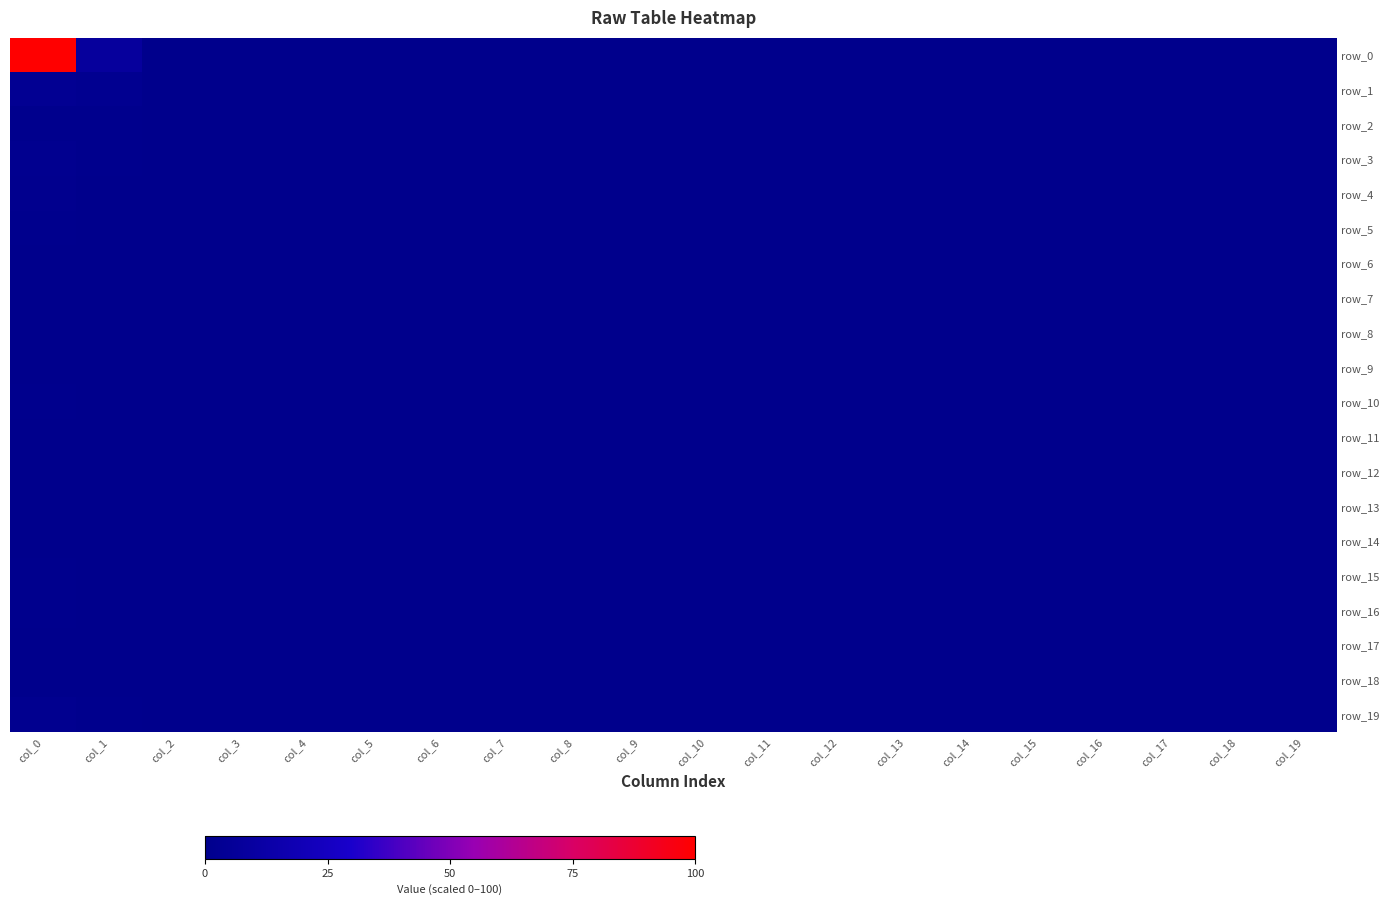

List the labels in order of row_19 value, largest first.

col_0, col_1, col_2, col_3, col_4, col_5, col_6, col_7, col_8, col_9, col_10, col_11, col_12, col_13, col_14, col_15, col_16, col_17, col_18, col_19